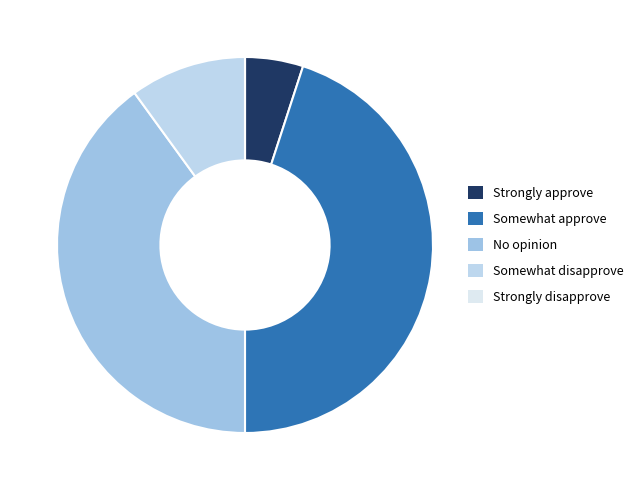

To the nearest percent, what portion does Somewhat disapprove represent?

10%